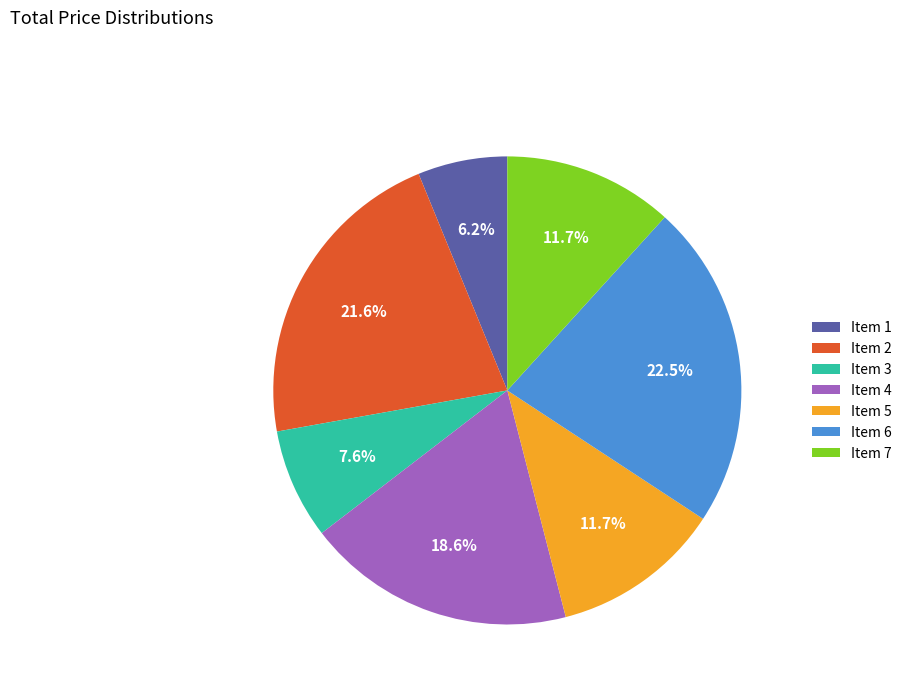

What is the largest slice in the pie chart?

Item 6